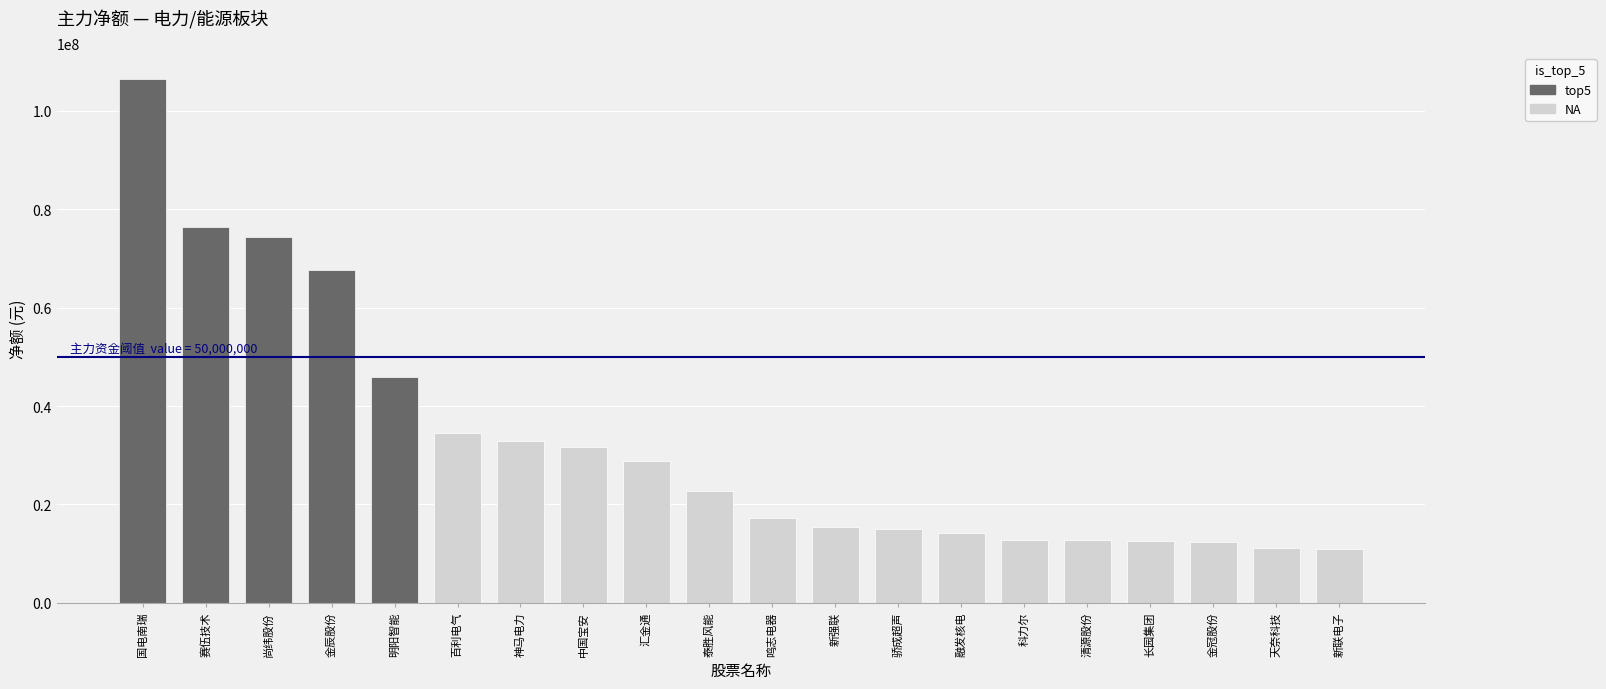

Rank the categories by value from highest to lowest.

国电南瑞, 赛伍技术, 尚纬股份, 金辰股份, 明阳智能, 百利电气, 神马电力, 中国宝安, 汇金通, 泰胜风能, 鸣志电器, 新强联, 骄成超声, 融发核电, 科力尔, 清源股份, 长园集团, 金冠股份, 天奈科技, 新联电子